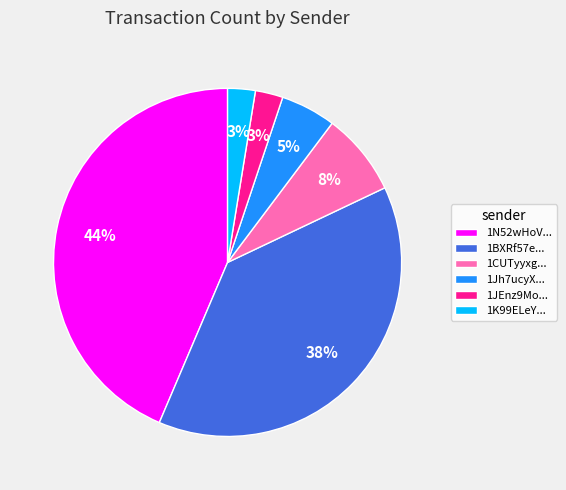

To the nearest percent, what portion does 1N52wHoV... represent?

44%